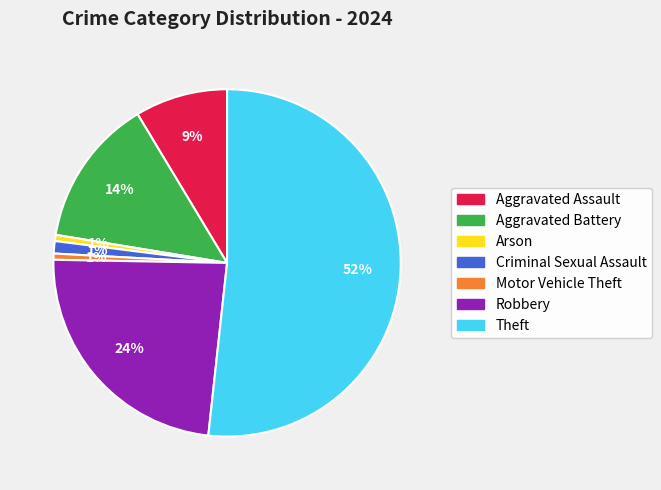

To the nearest percent, what is the average slice percentage?

14%